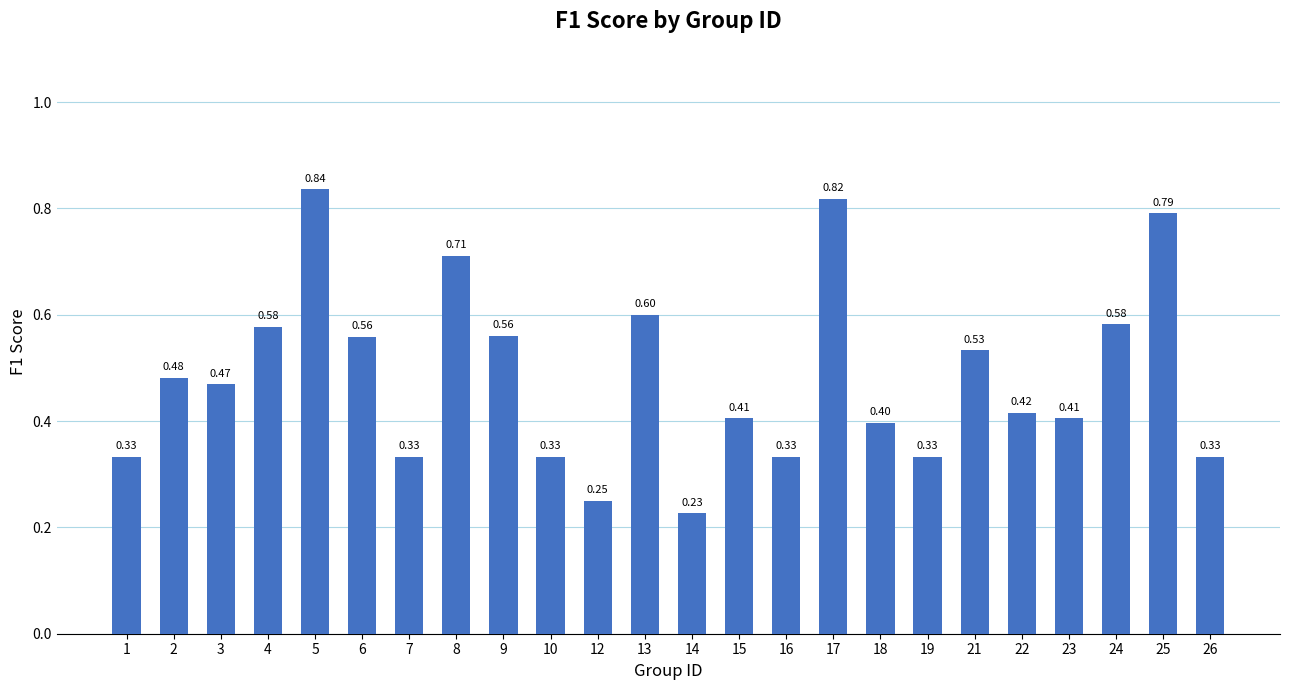

What is the difference between the maximum and minimum values?

0.6